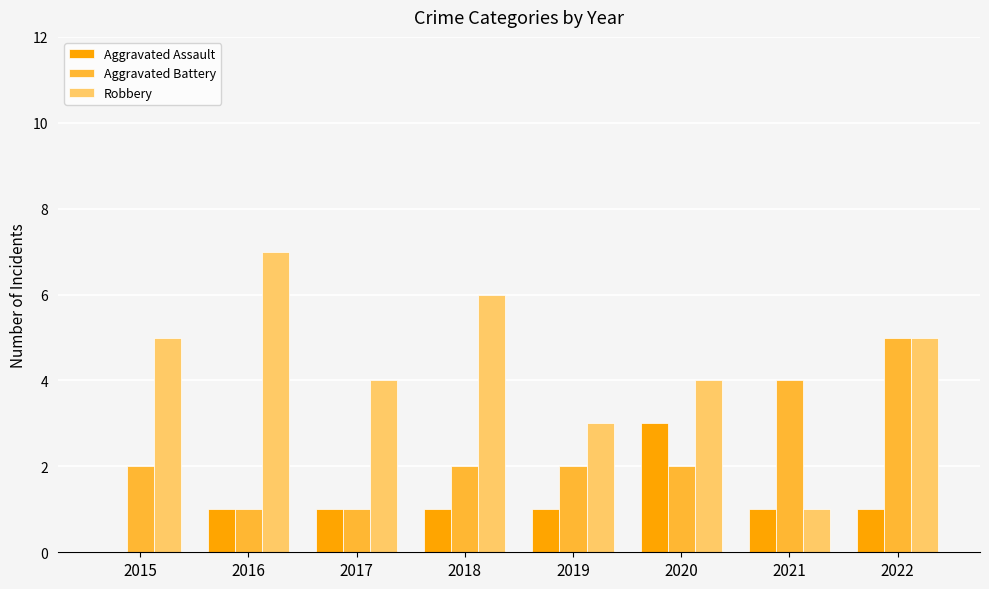

What is the total value across all series at 2018?

9